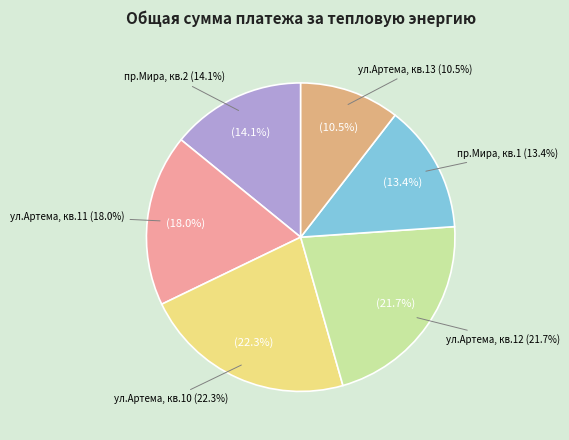

To the nearest percent, what is the average slice percentage?

17%